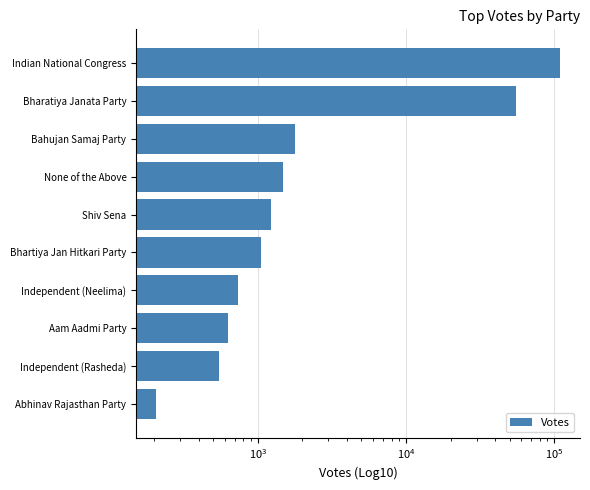

What is the value of the 6th bar from the left?

1221